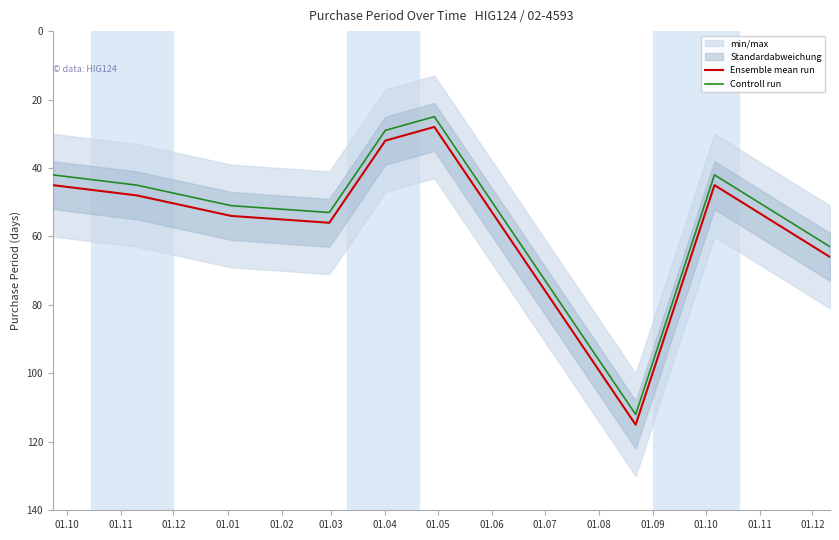

True or false: Ensemble mean run and Controll run intersect in this chart.

False